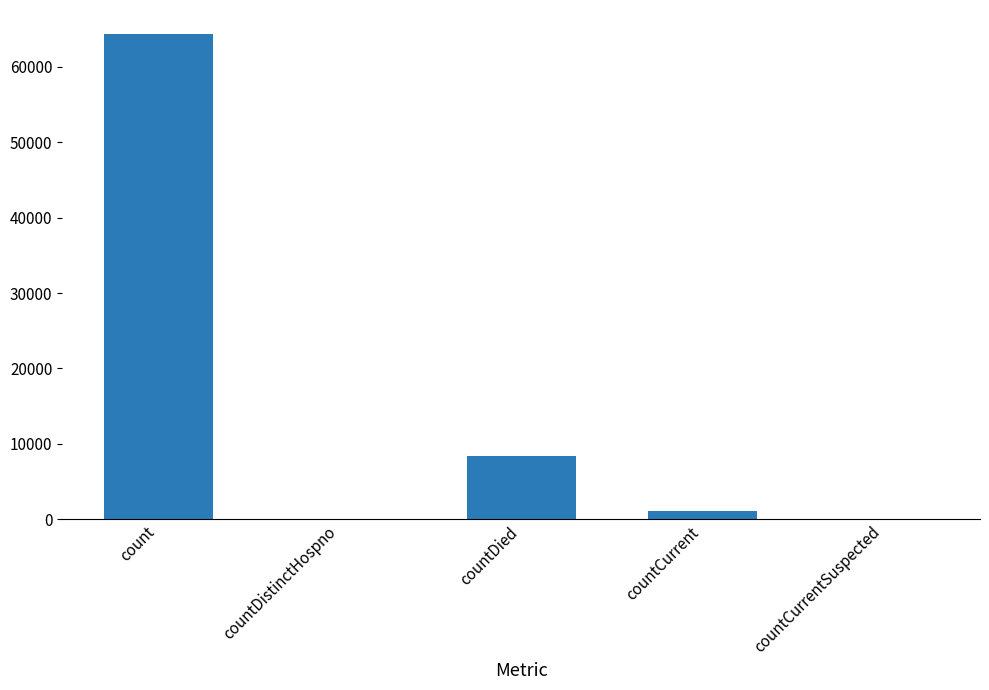

At which category does the chart reach its peak across all series?

count